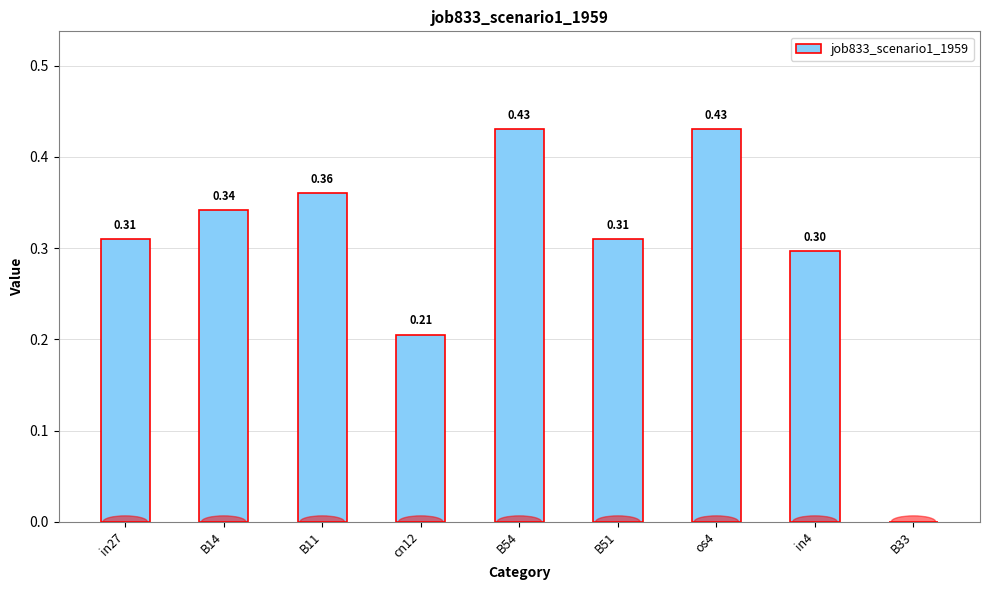

What is the average value?

0.3